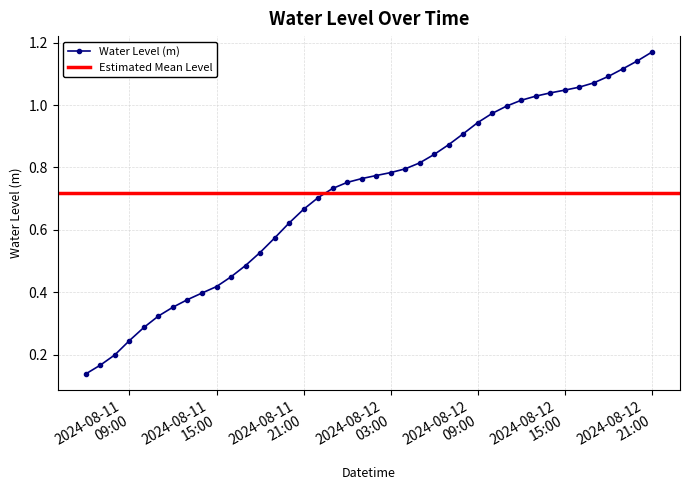

Where is the data nearest to the value 0?

2024-08-11 06:00:00